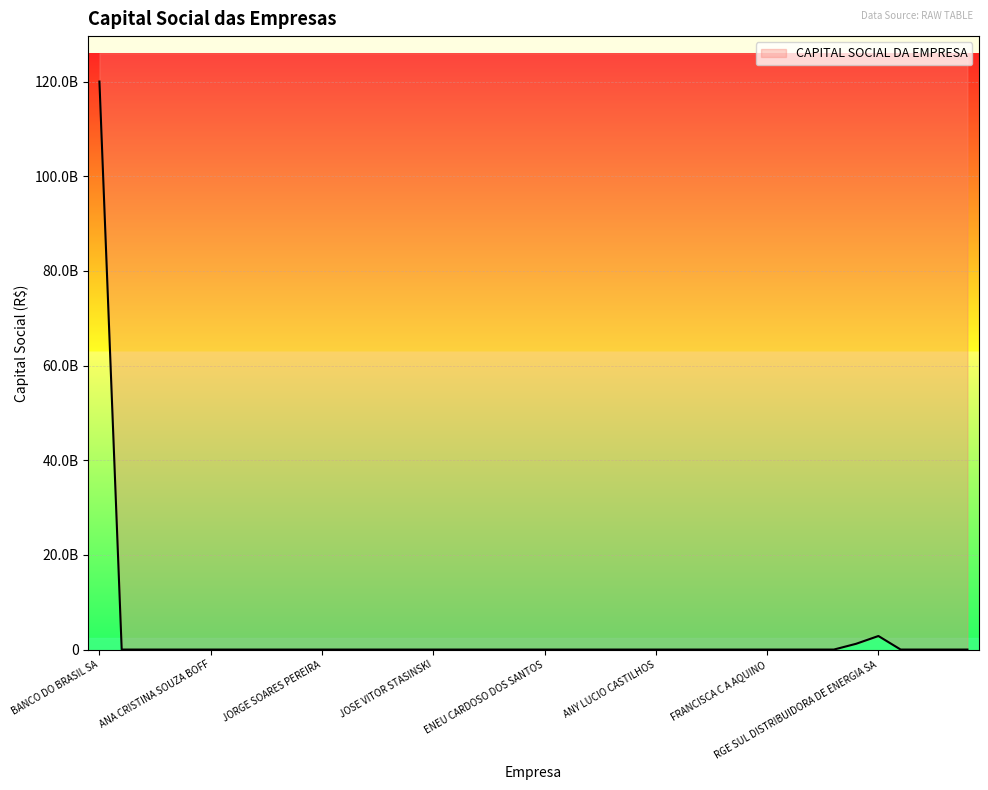

How many lines are shown in the chart?

1